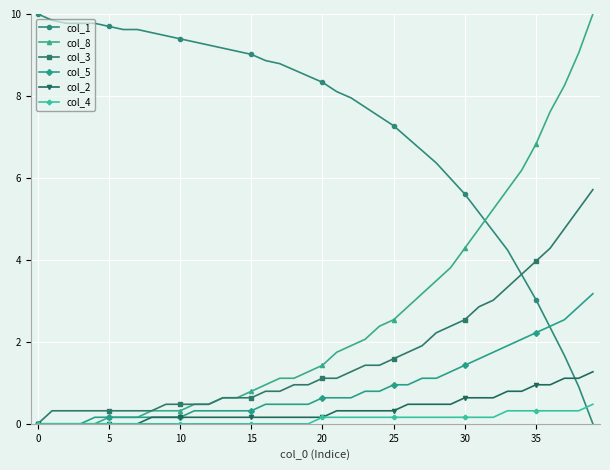

What is the value of the col_3 point at the 3rd from the left?

0.3